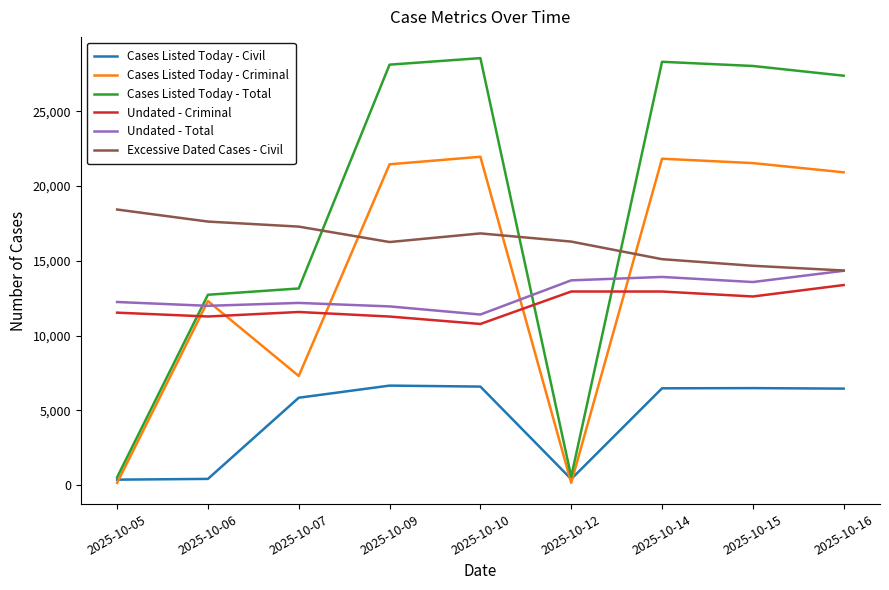

What is the greatest value displayed?

28551